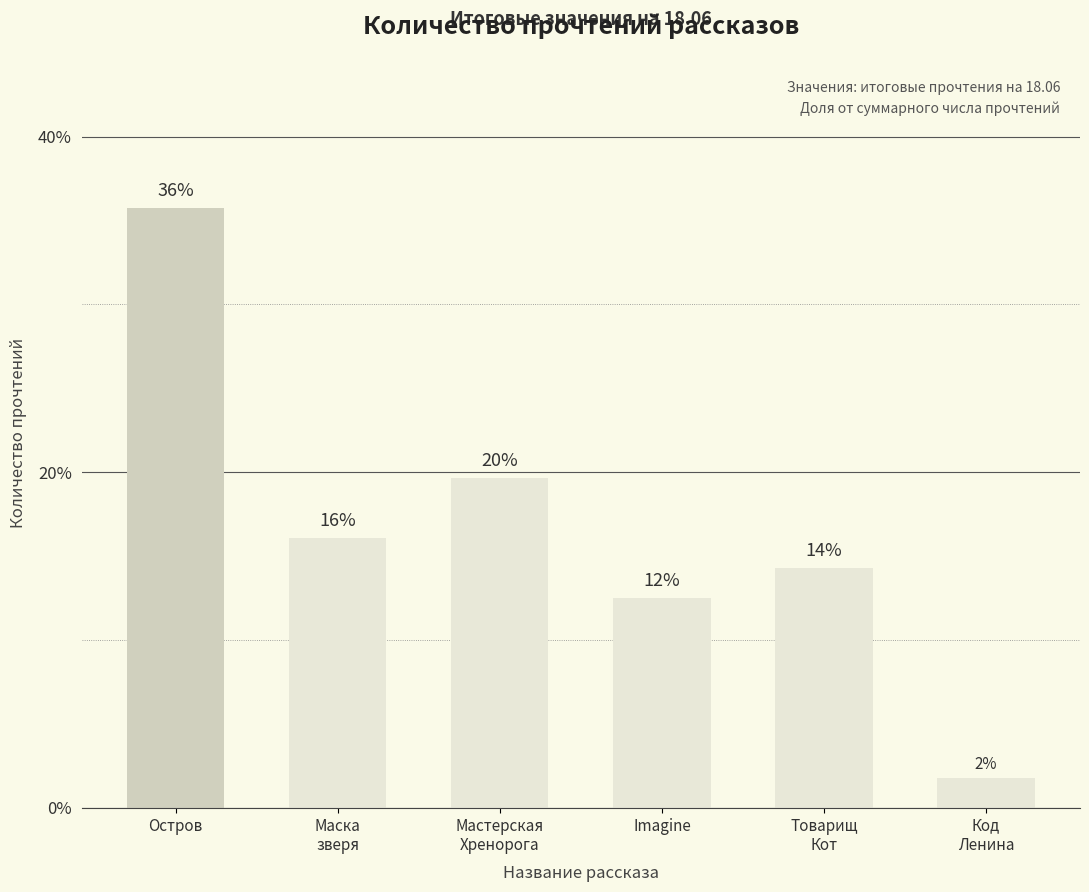

List the labels in order of value, smallest first.

Код
Ленина, Imagine, Товарищ
Кот, Маска
зверя, Мастерская
Хренорога, Остров